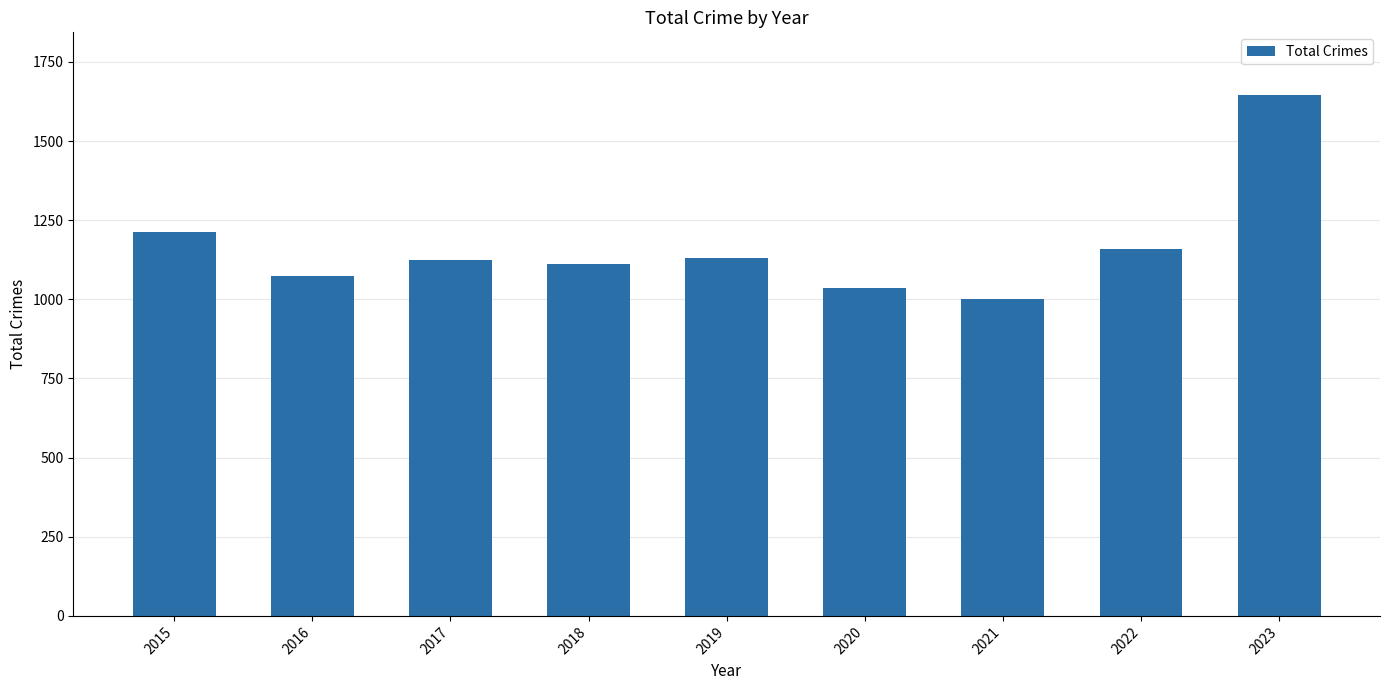

What is the average value?

1166